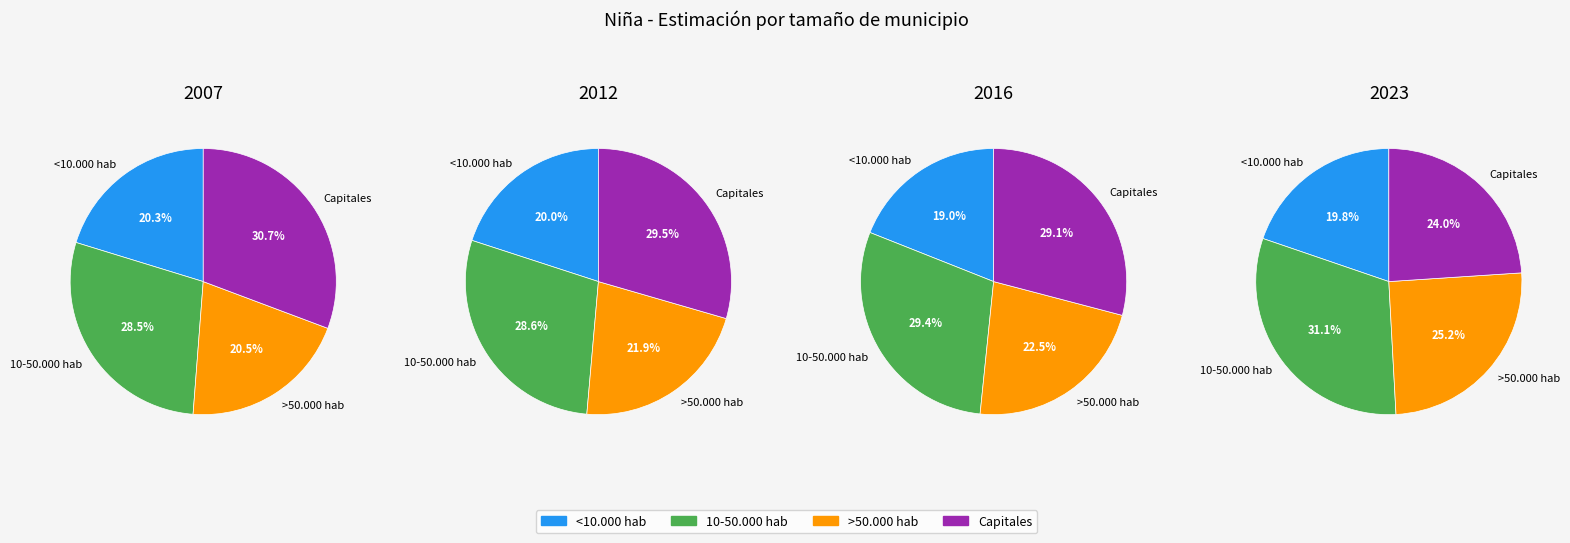

Between >50.000 hab and 10-50.000 hab, which is larger?

10-50.000 hab